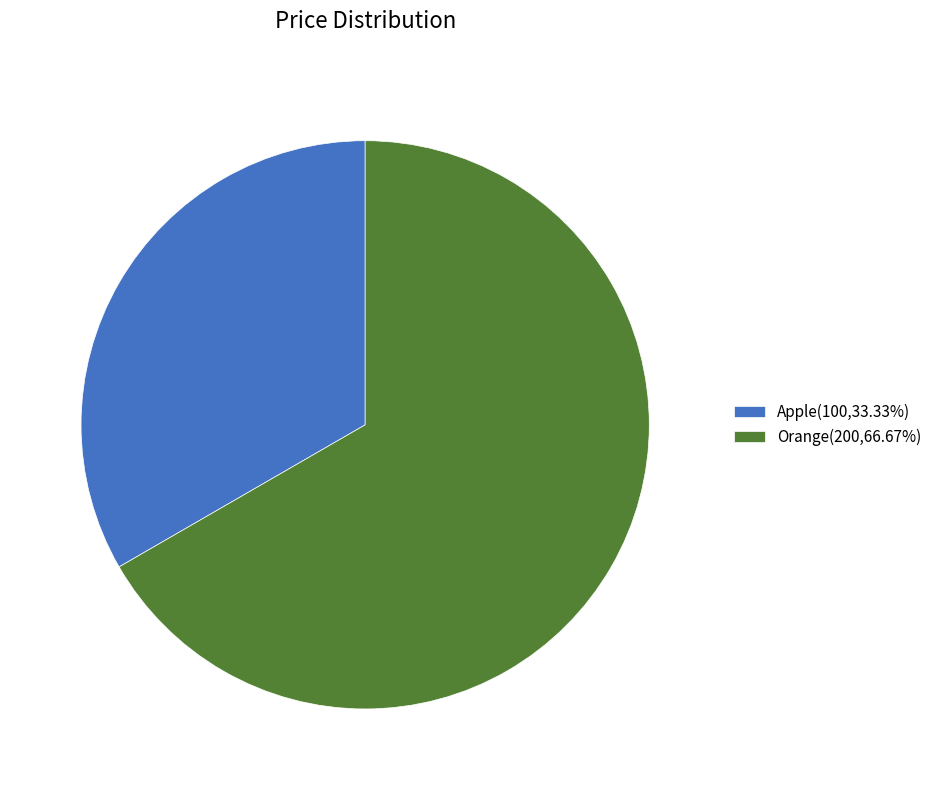

The Orange slice represents 58% of the pie. True or false?

False